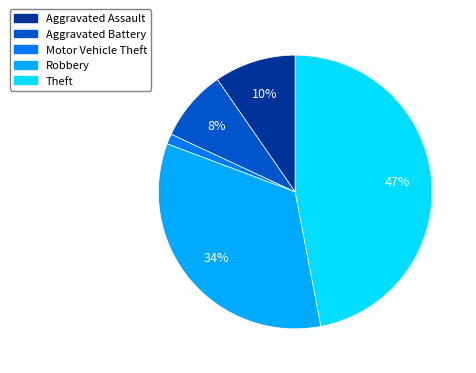

Does Aggravated Battery account for over 50% of the chart?

No